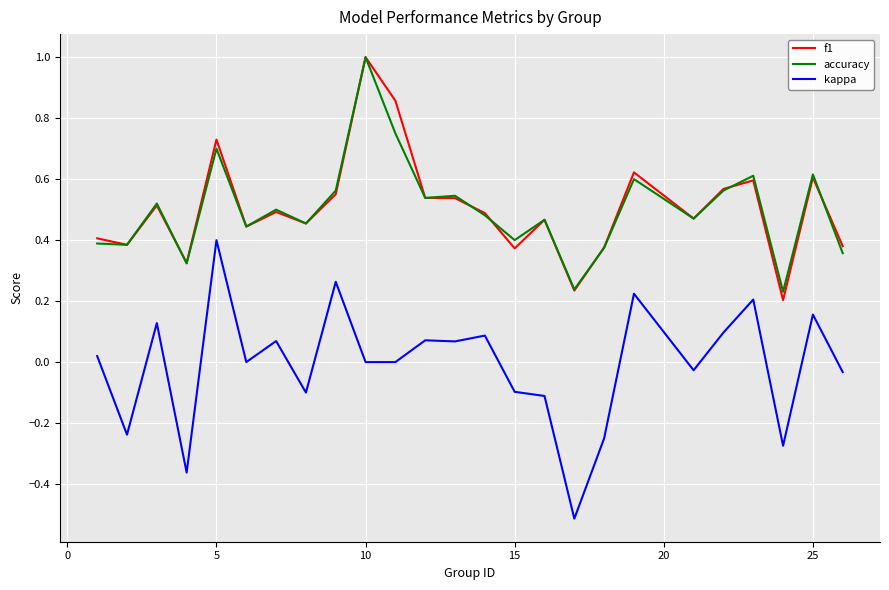

What is the minimum value shown in the chart?

-0.5